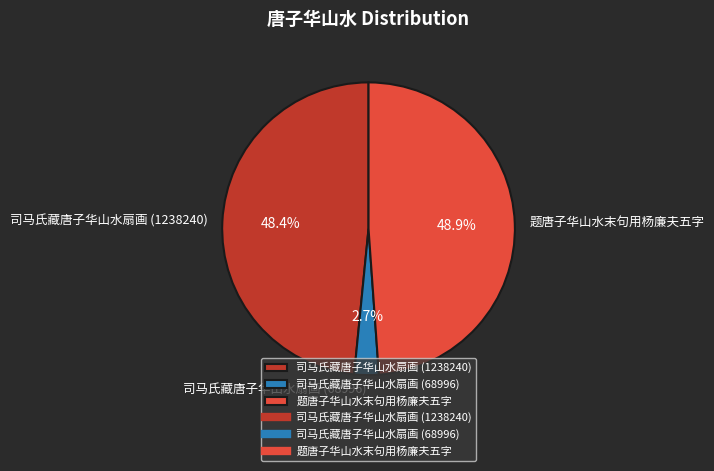

To the nearest percent, what is the difference between the largest and smallest slice percentages?

46%